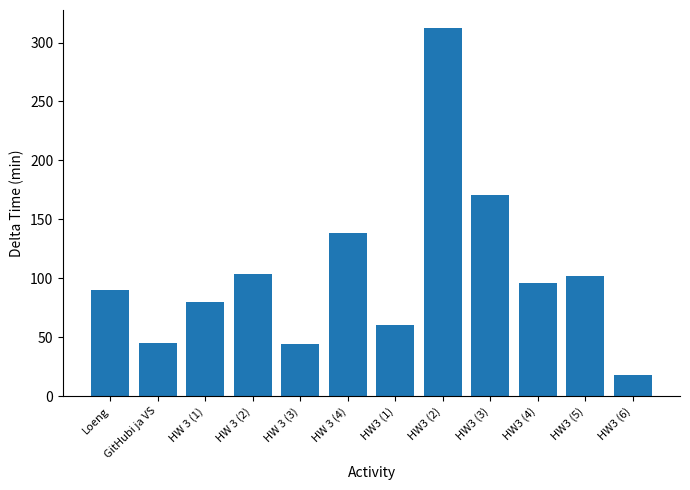

How many series are shown in this chart?

1